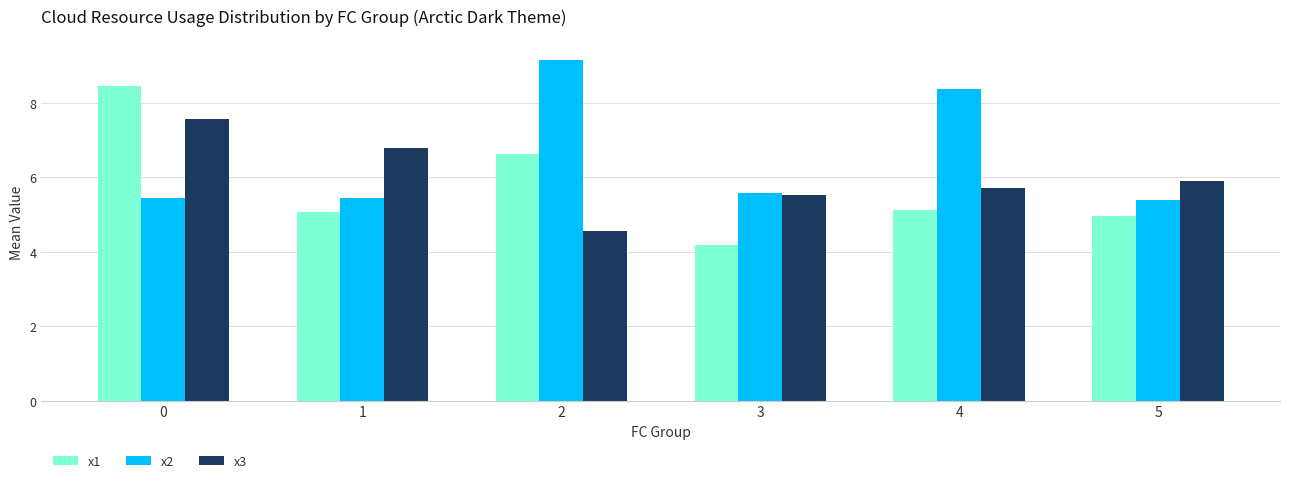

How many bars are there in total?

18